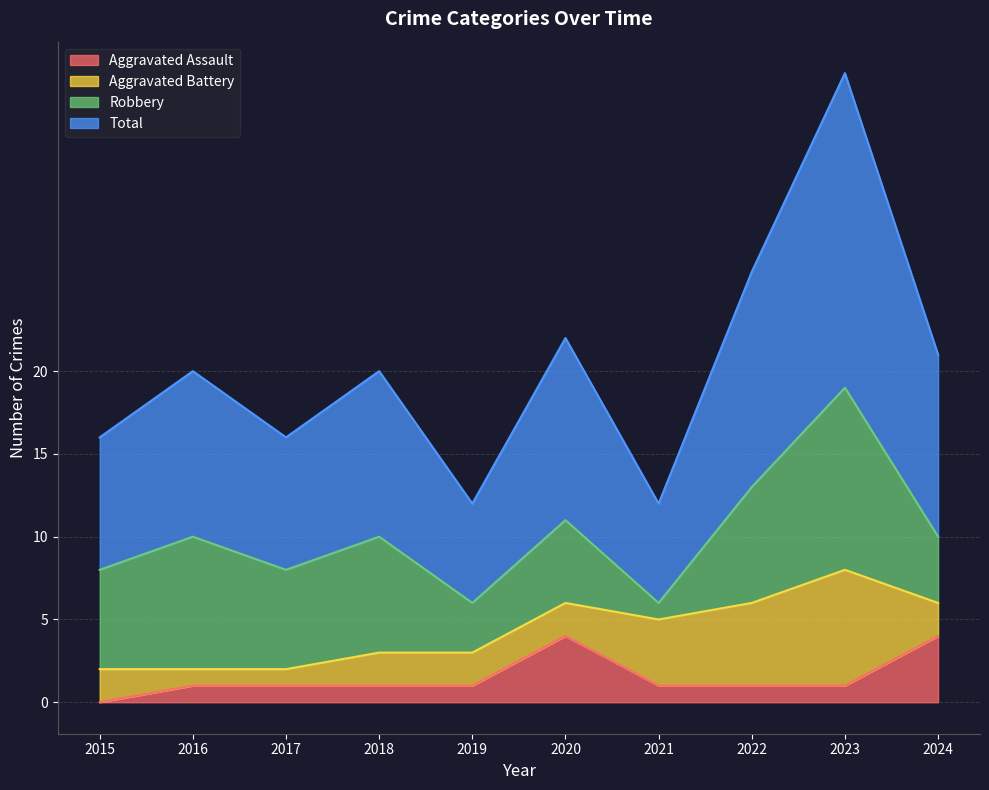

Which series has the largest total across all categories?

Total